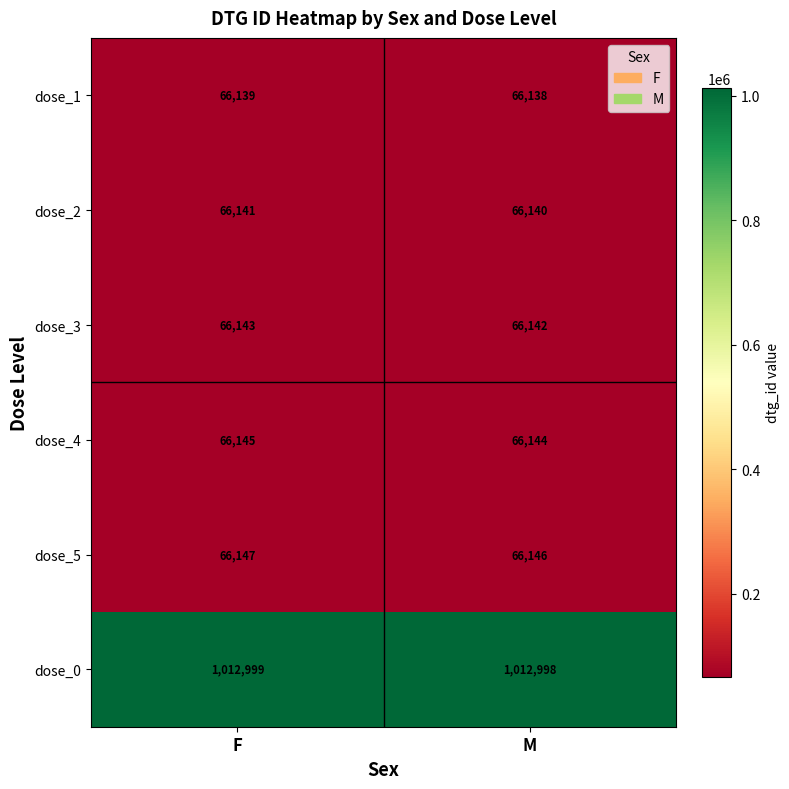

The value of dose_1 at F is 45330. True or false?

False